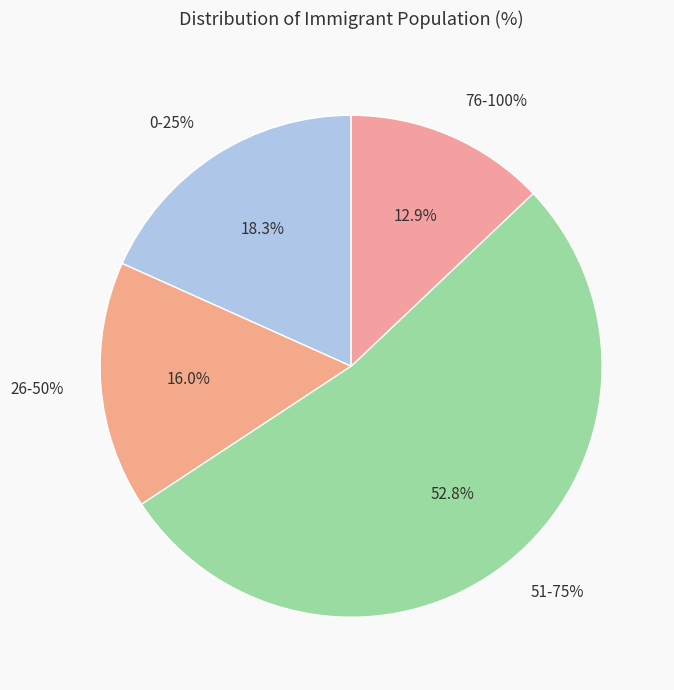

Is the sum of 143 and 101 greater than half?

Yes